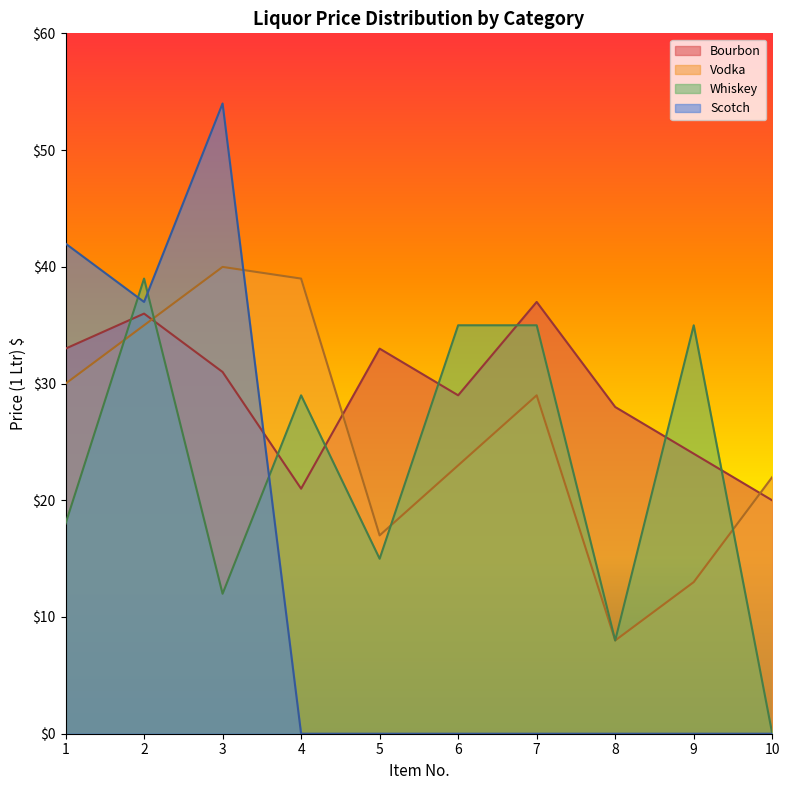

How many values in the Vodka series are below 28?

5